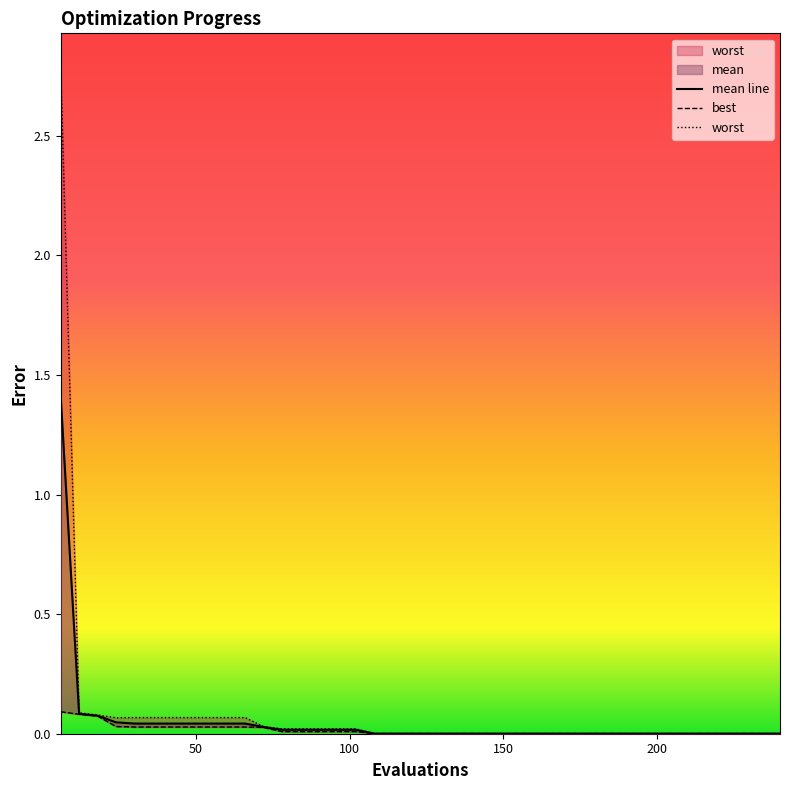

The value of best at 15 is 0.0. True or false?

False